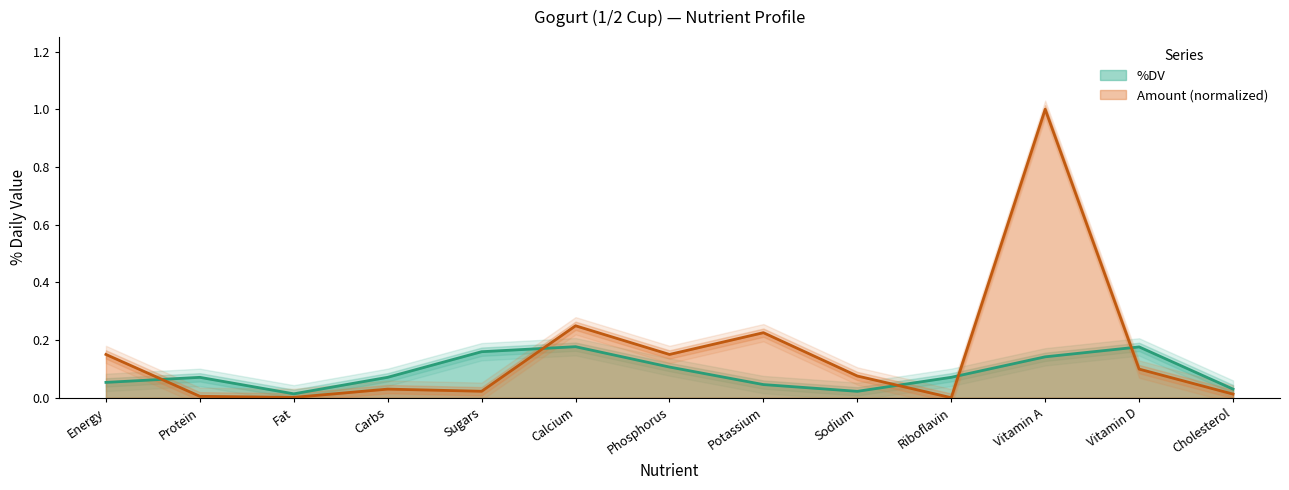

List the labels in order of %DV value, smallest first.

Fat, Sodium, Cholesterol, Potassium, Energy, Protein, Riboflavin, Carbs, Phosphorus, Vitamin A, Sugars, Vitamin D, Calcium